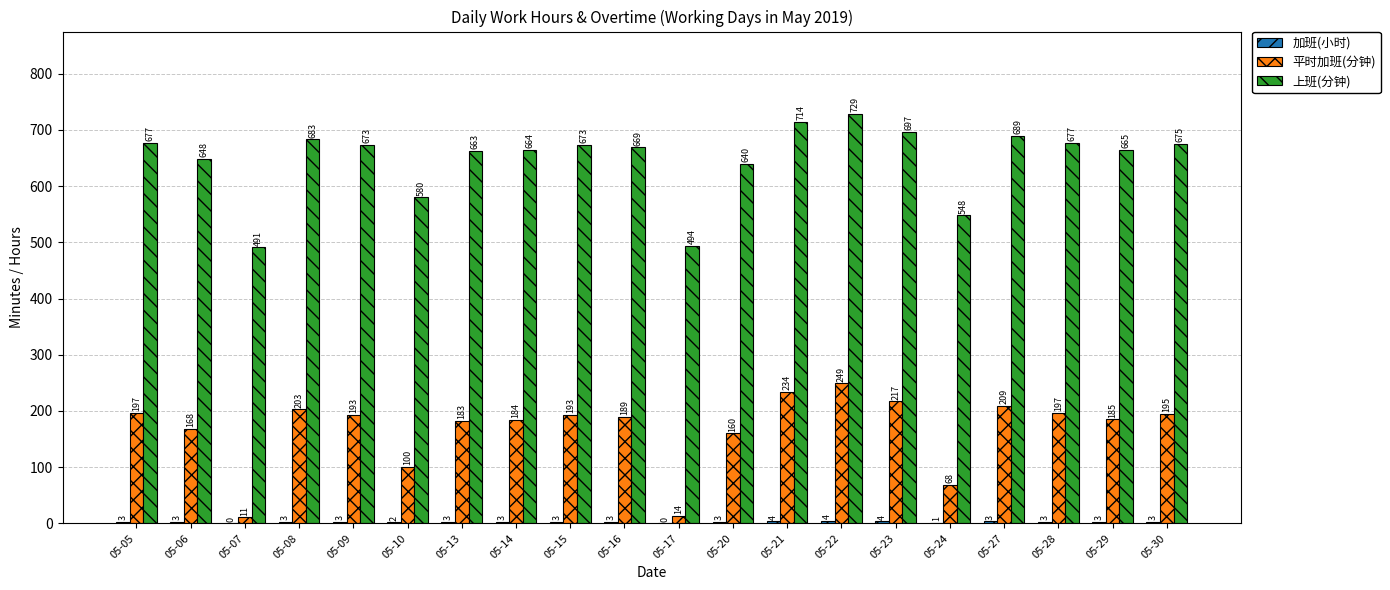

What is the sum of all 上班(分钟) values?

12949.0